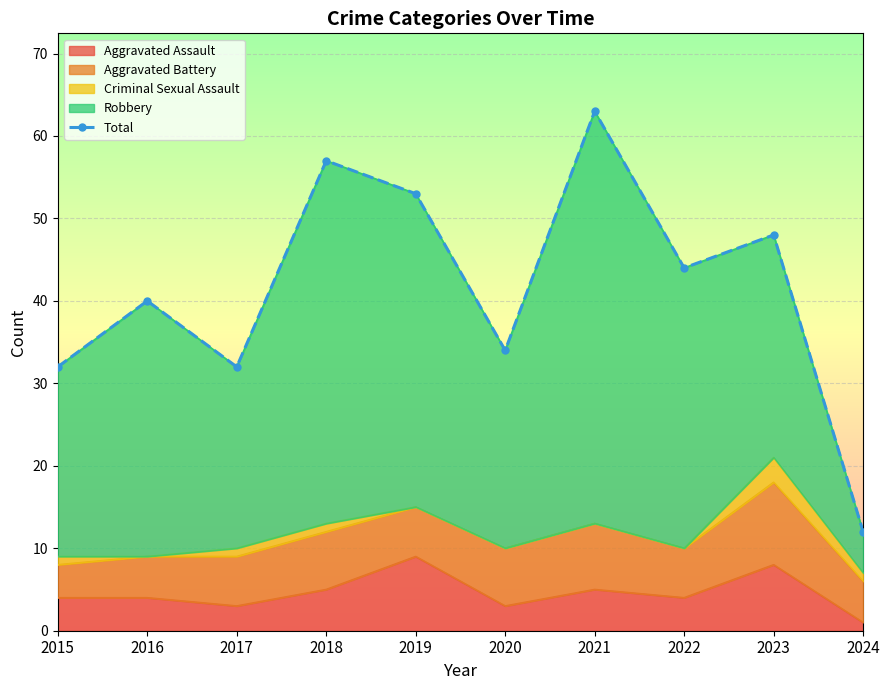

List the labels in order of value, smallest first.

2024, 2015, 2017, 2020, 2016, 2022, 2023, 2019, 2018, 2021